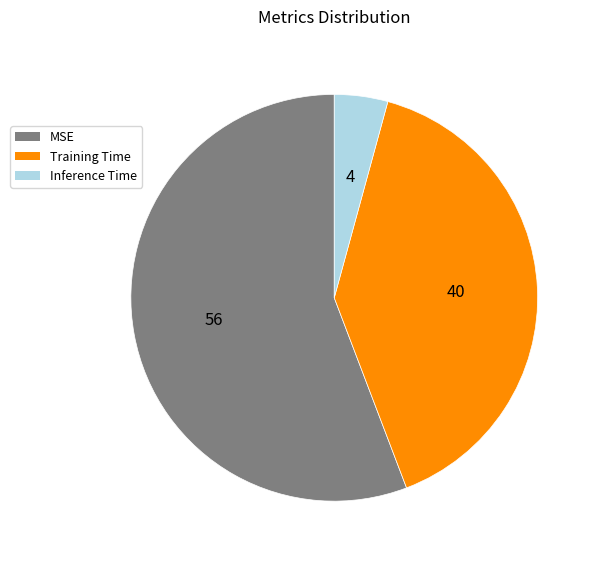

True or false: MSE accounts for 45% of the total.

False